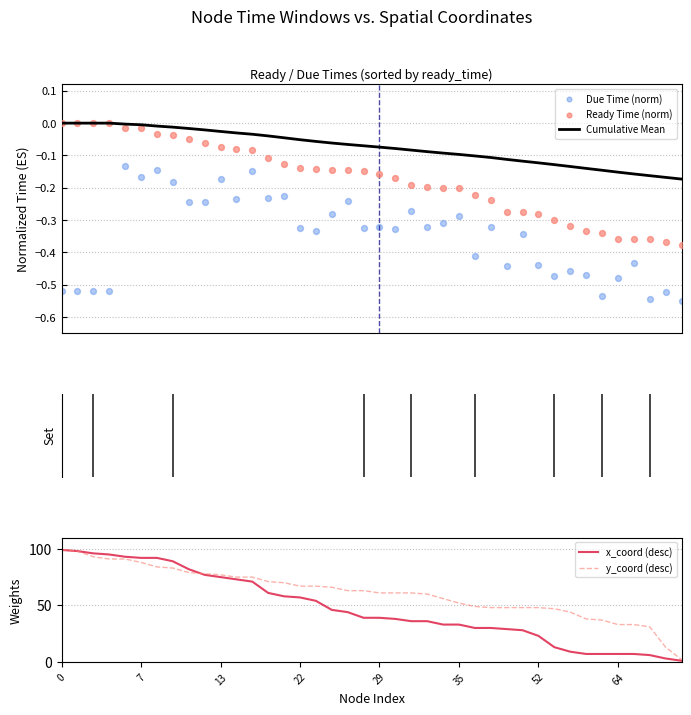

What are all the series names shown in the legend?

Cumulative Mean, Due Time (norm), Ready Time (norm), x_coord (desc), y_coord (desc)